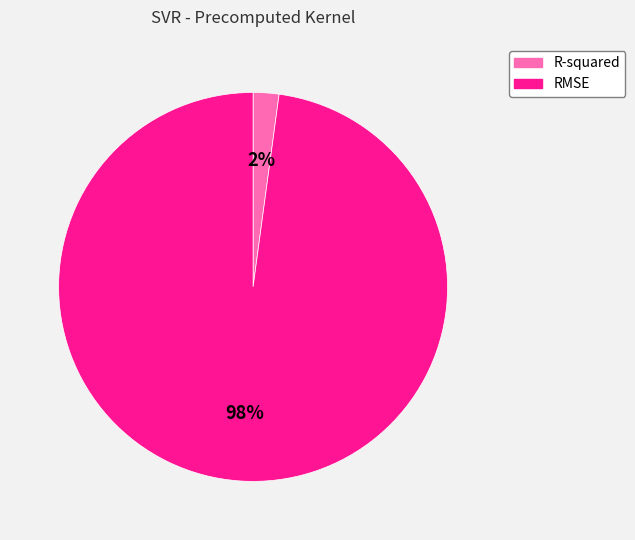

True or false: RMSE accounts for 98% of the total.

True